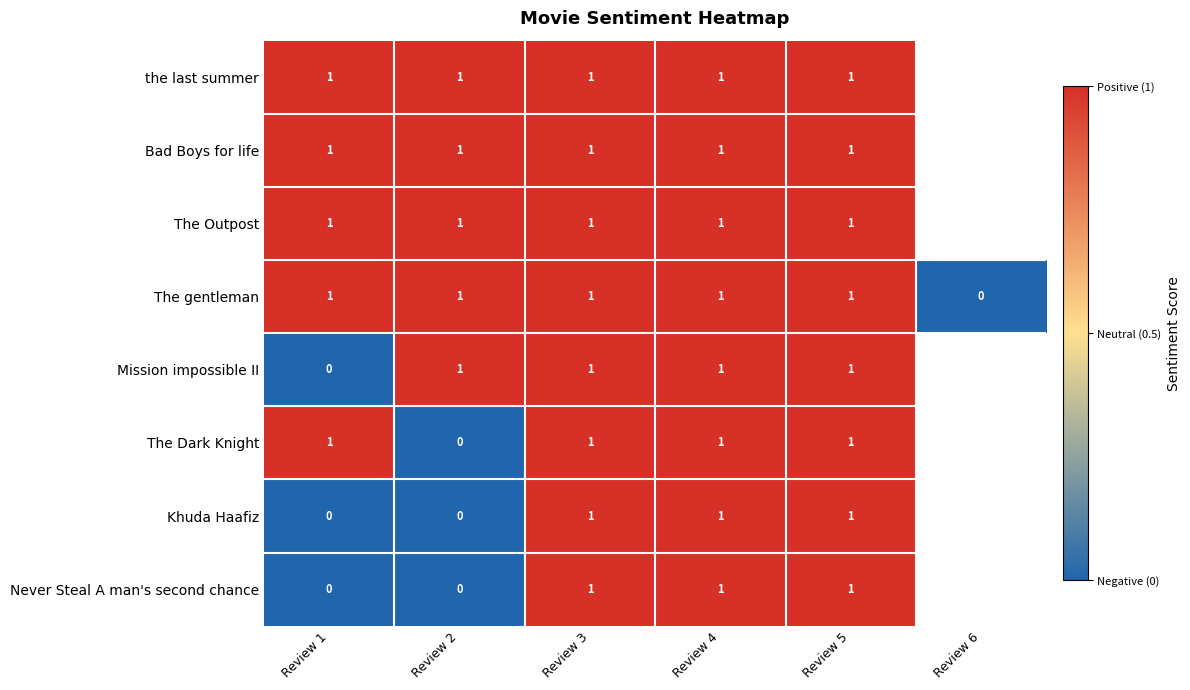

True or false: The Outpost has a value of 0 at Review 1.

False